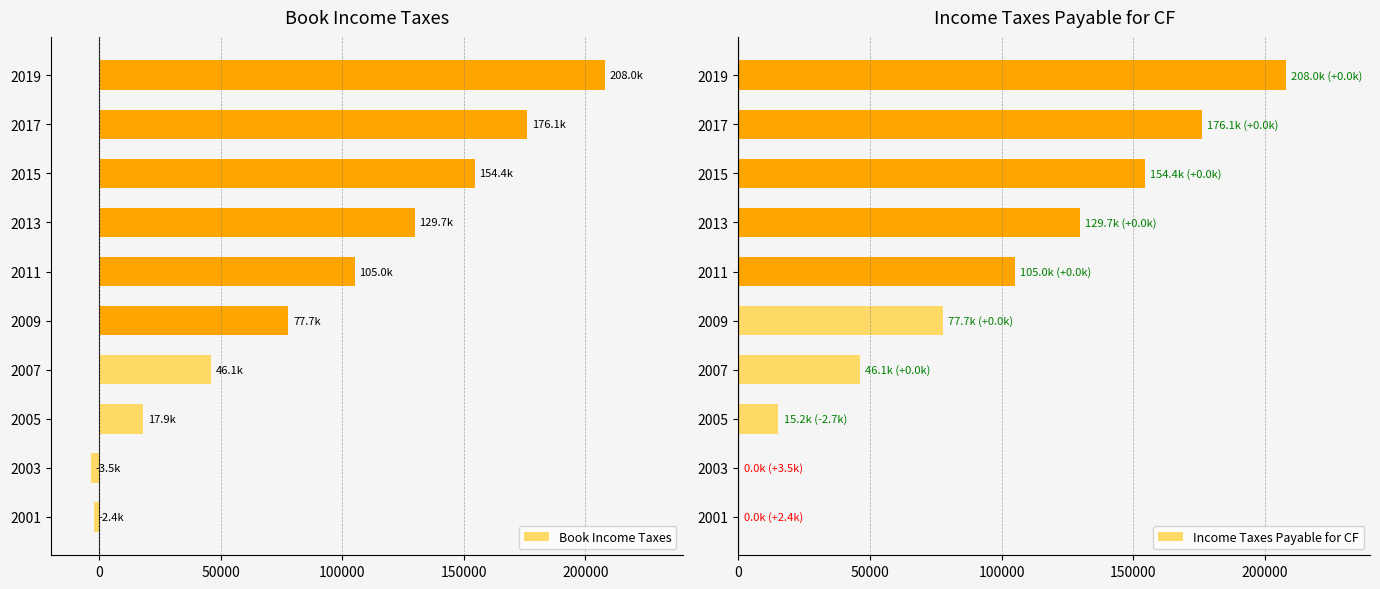

How many data points in Income Taxes Payable for CF are above 104999?

5